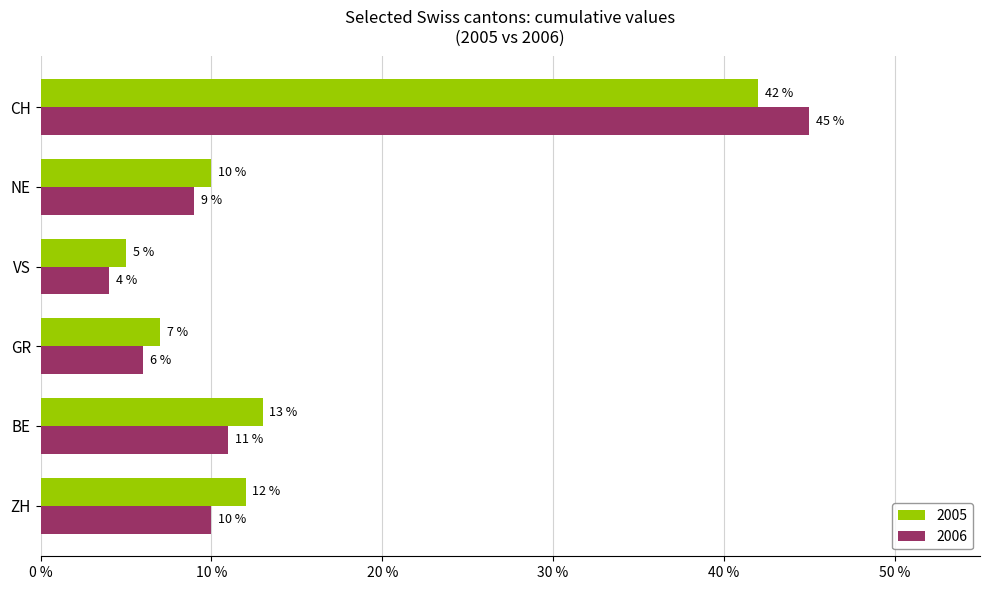

Which series changed the most between BE and GR?

2005